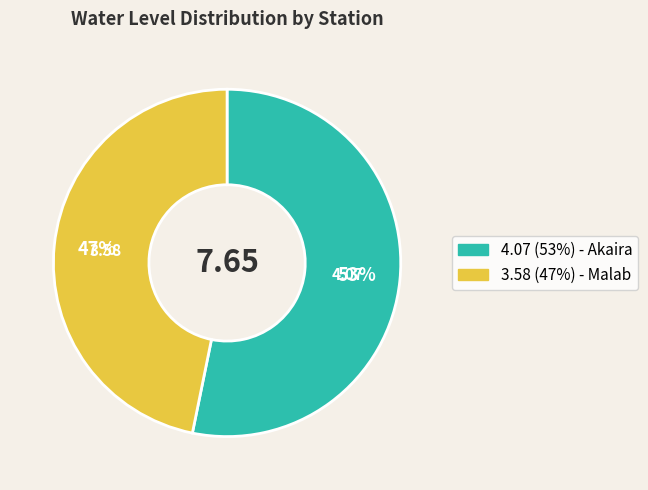

To the nearest percent, what is the average slice percentage?

50%